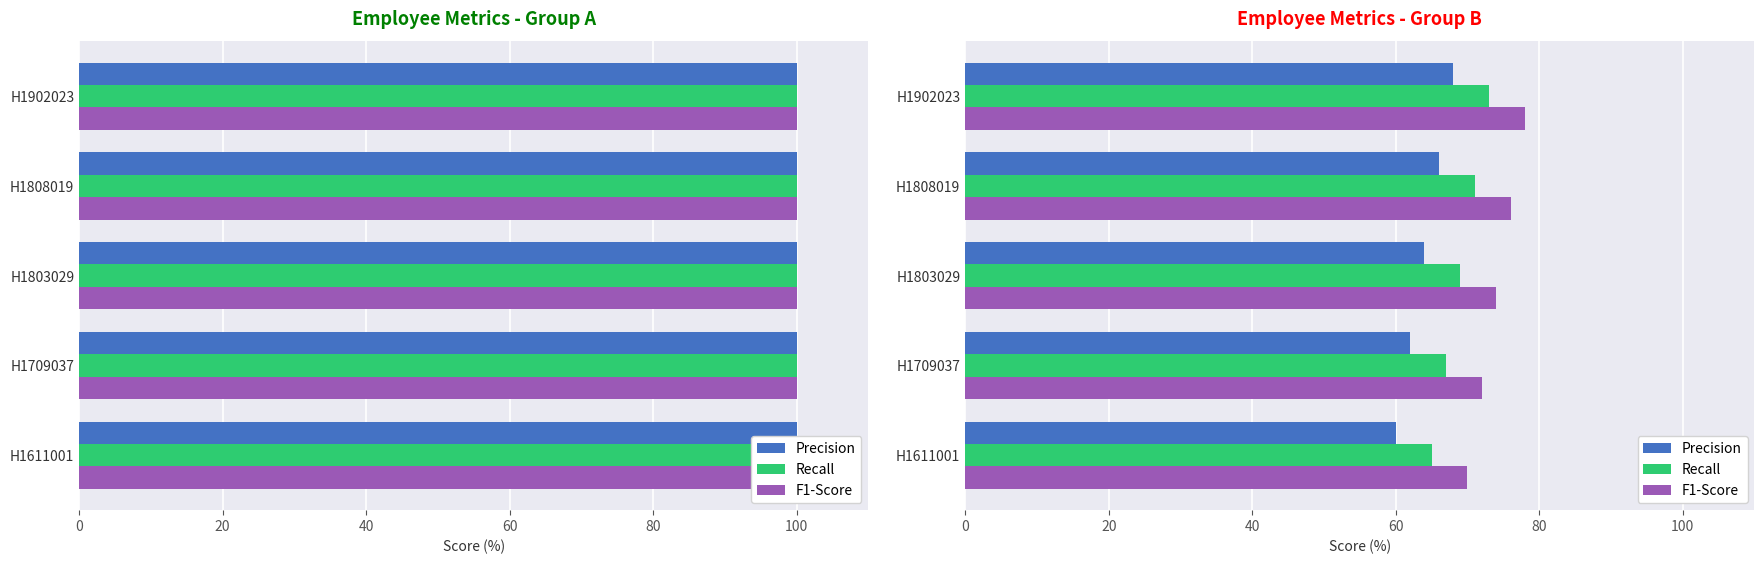

At 80, list the series in order from largest to smallest.

F1-Score, Recall, Precision